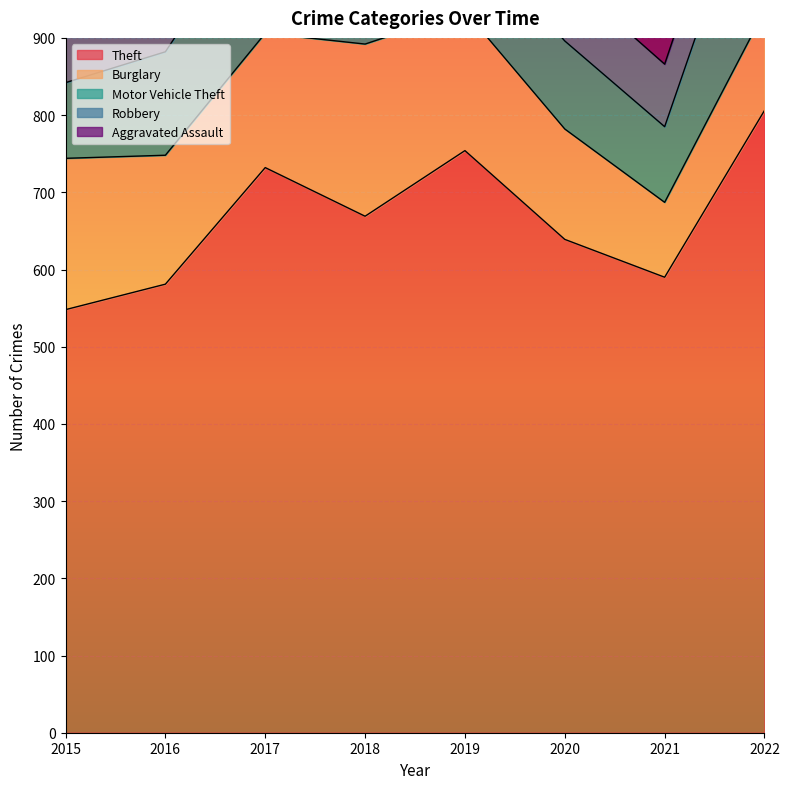

Which series changed the most between 2019 and 2021?

Theft